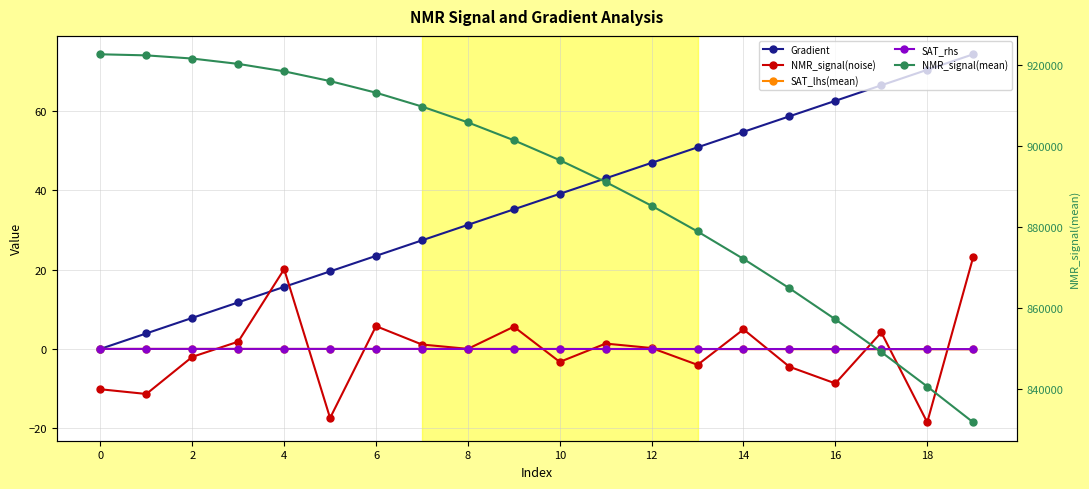

What is the total value across all series at 18?

901504.8